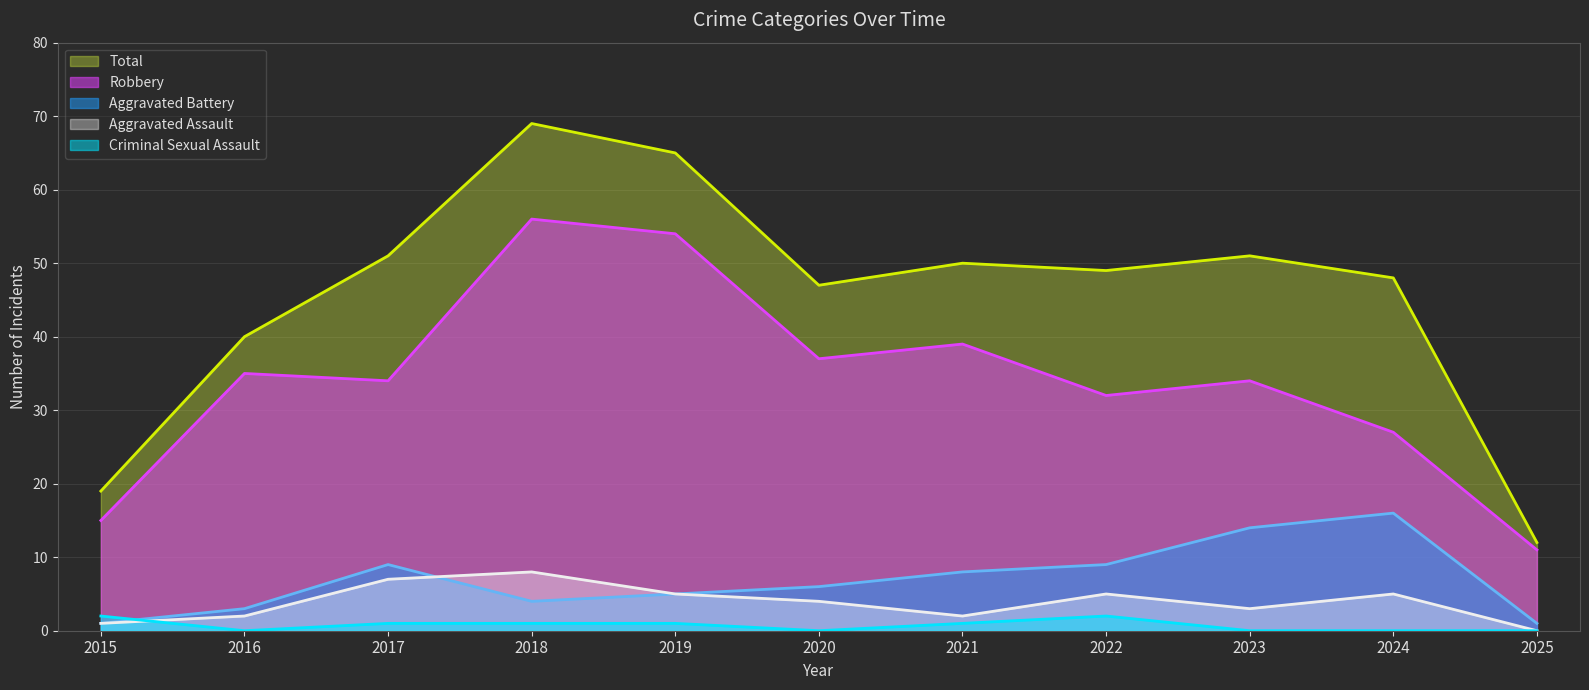

True or false: Robbery and Aggravated Battery intersect in this chart.

False